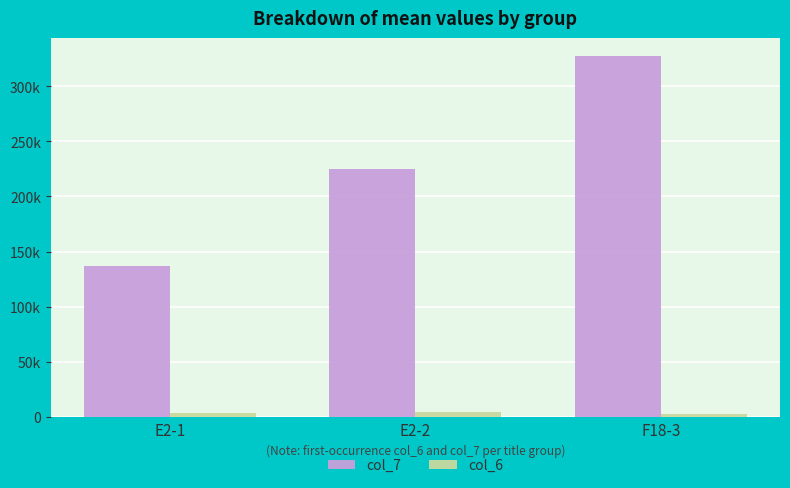

Are the bars grouped side by side (vs. stacked)?

Yes